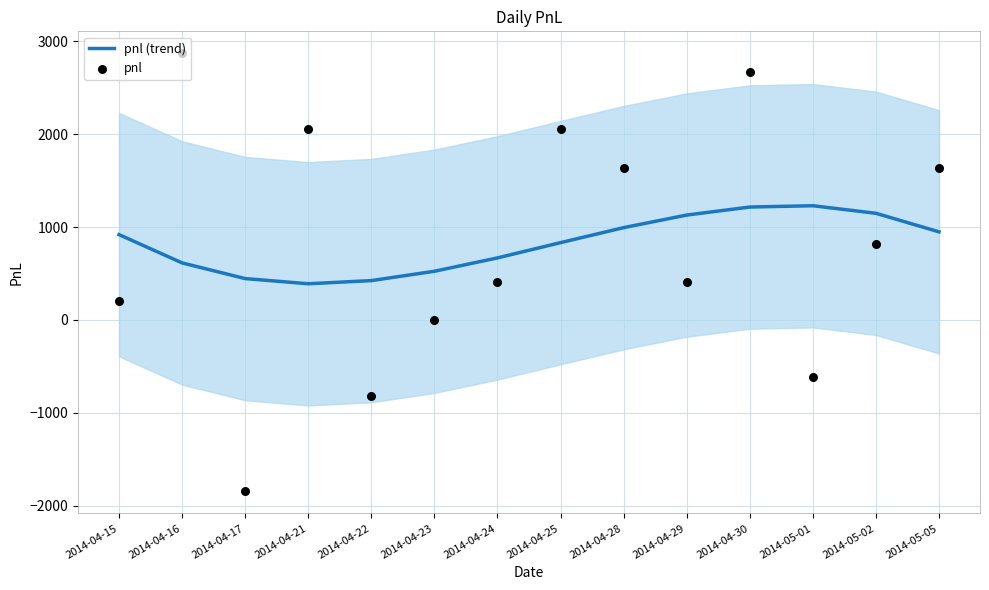

Which series has the widest spread of Y values?

pnl